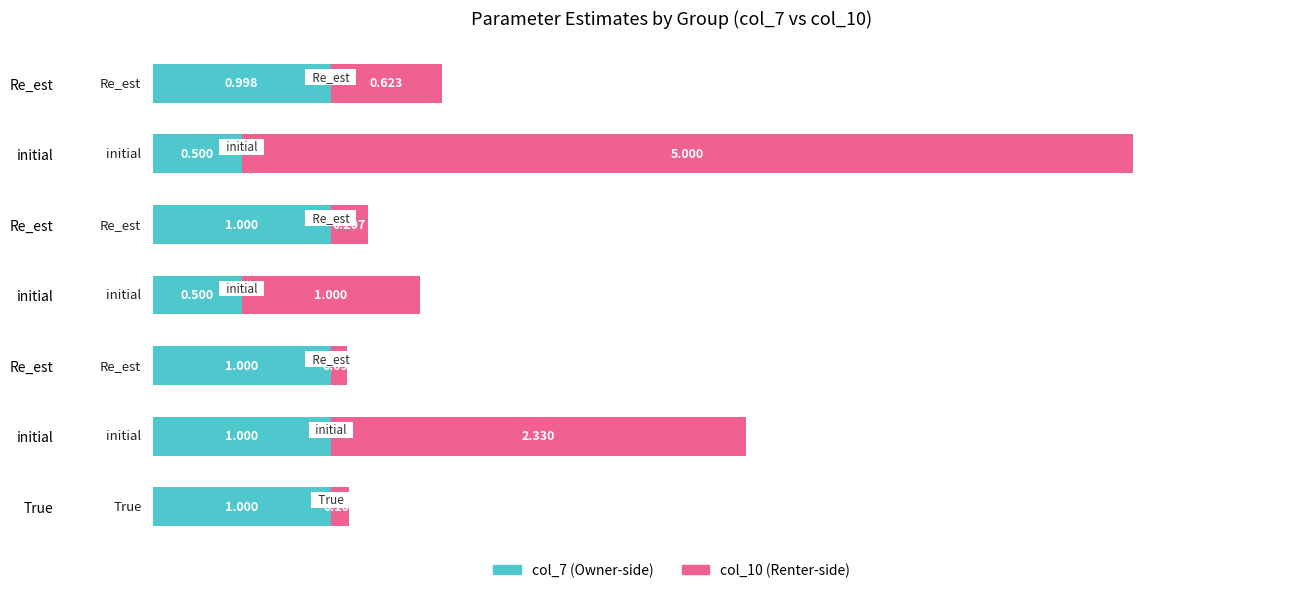

How many categories are shown in the chart?

7